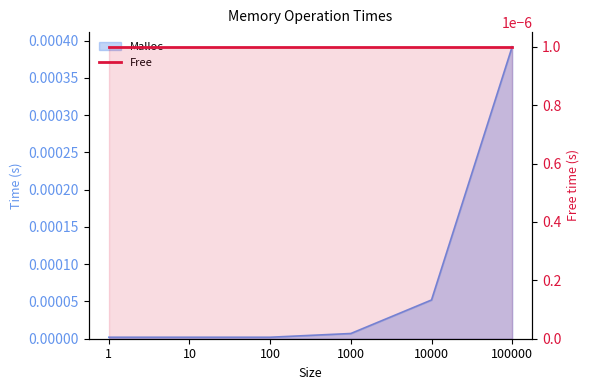

List the labels in order of value, largest first.

100000, 10000, 1000, 1, 10, 100